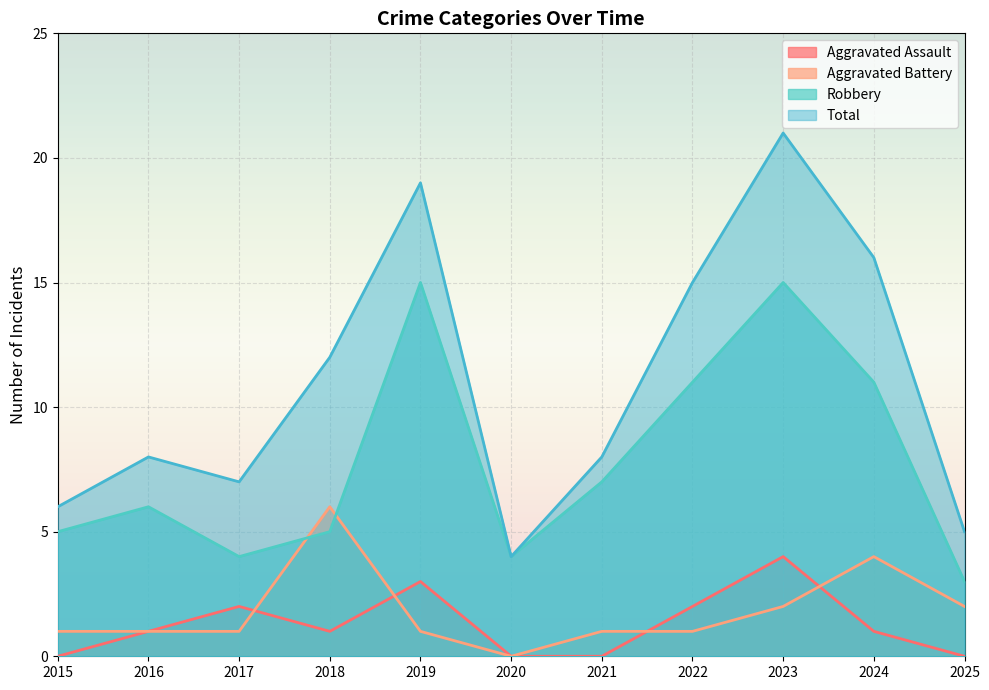

What is the difference between the highest and lowest values at 2019?

18